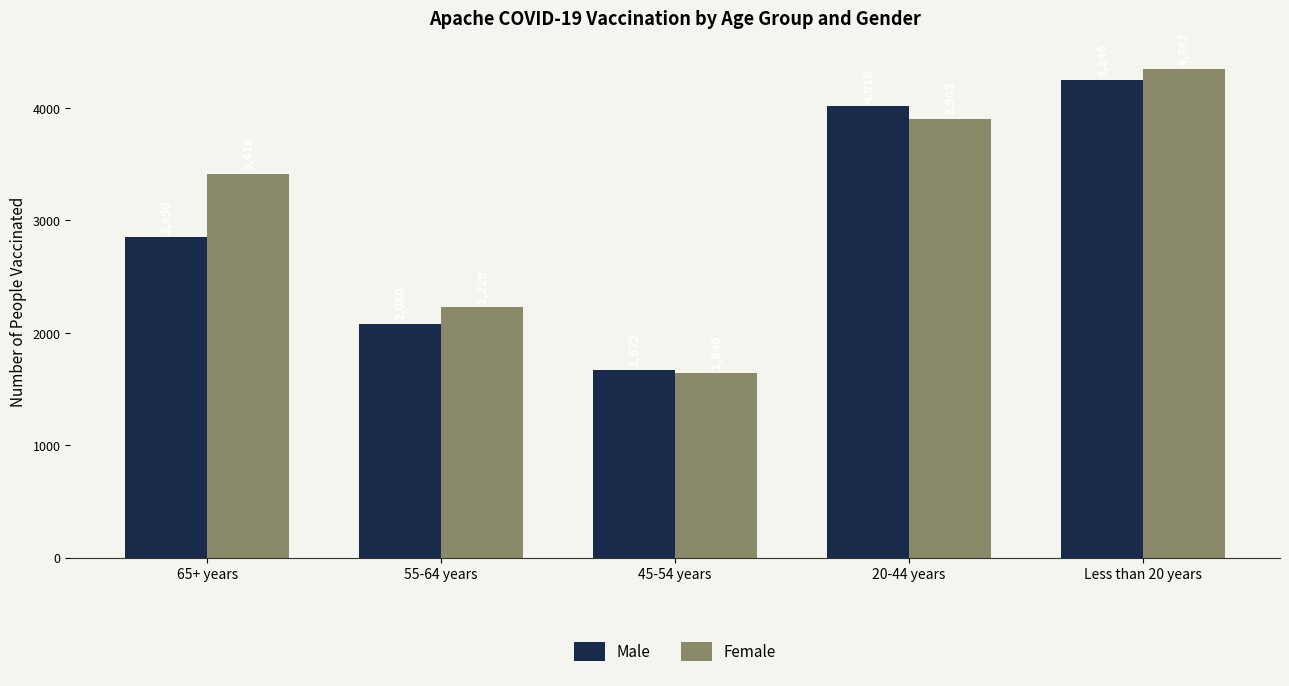

What are all the series names shown in the legend?

Male, Female